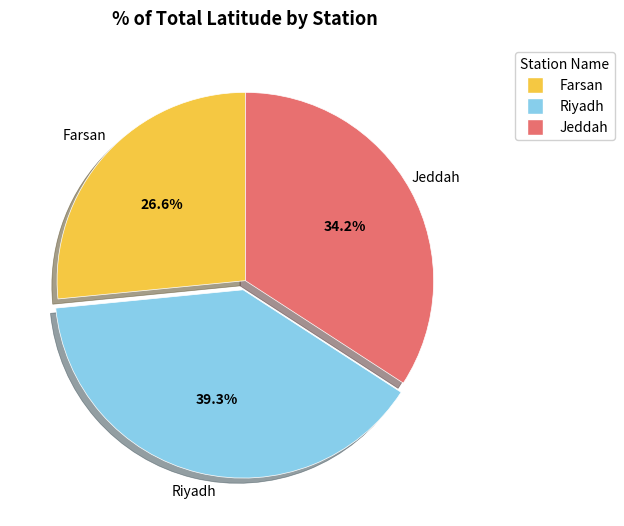

Does Jeddah represent more than half of the total?

No